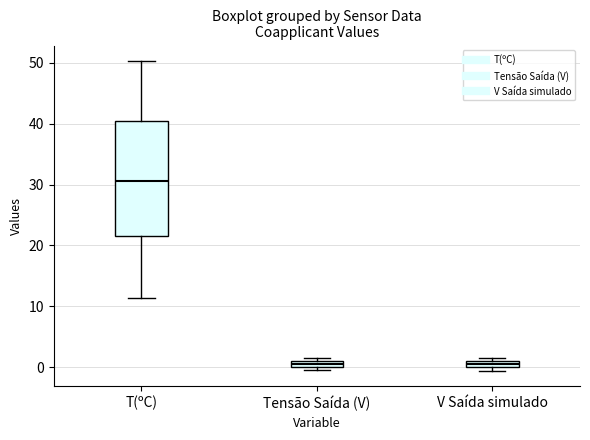

Which box is the tallest, from its lower edge to its upper edge?

T(ºC)